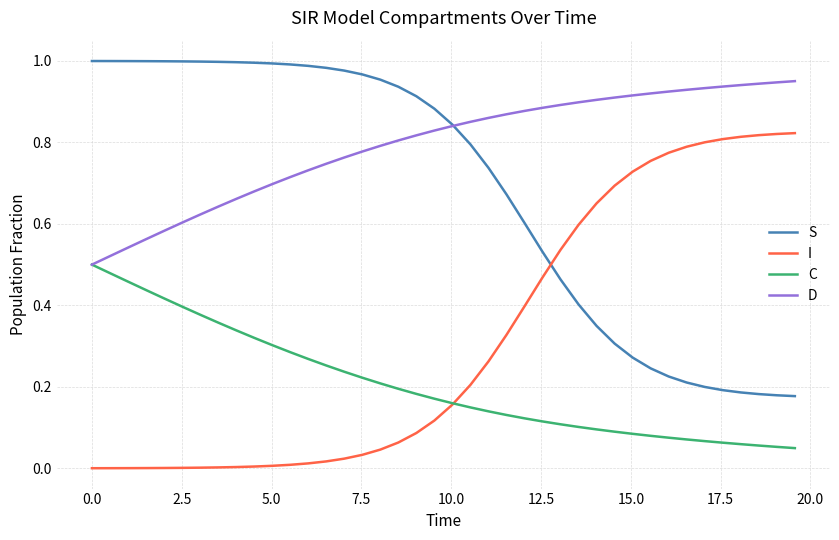

Rank the series by their average value, from highest to lowest.

D, S, I, C